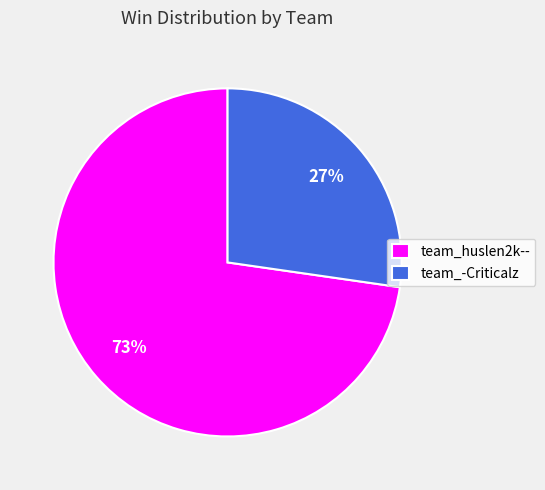

Is there a majority slice in this chart?

Yes